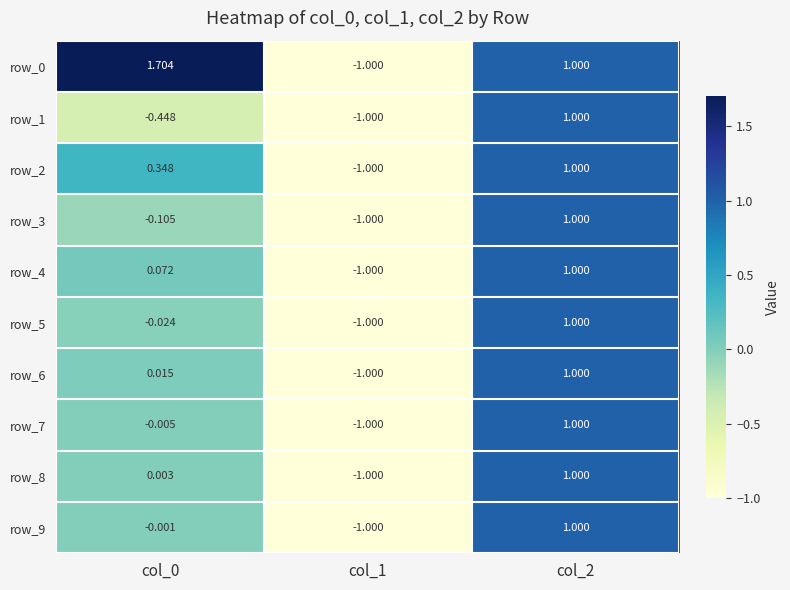

Is the value of row_0 at col_0 greater than the value of row_8 at col_0?

Yes